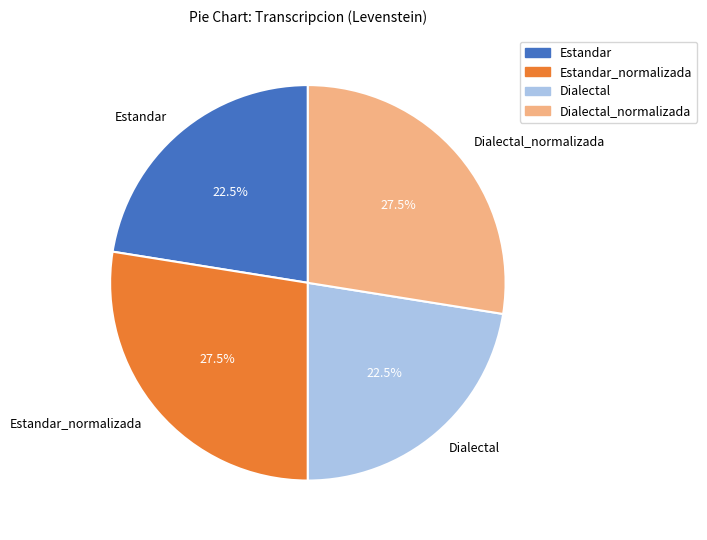

To the nearest percent, what is the difference between the largest and smallest slice percentages?

5%